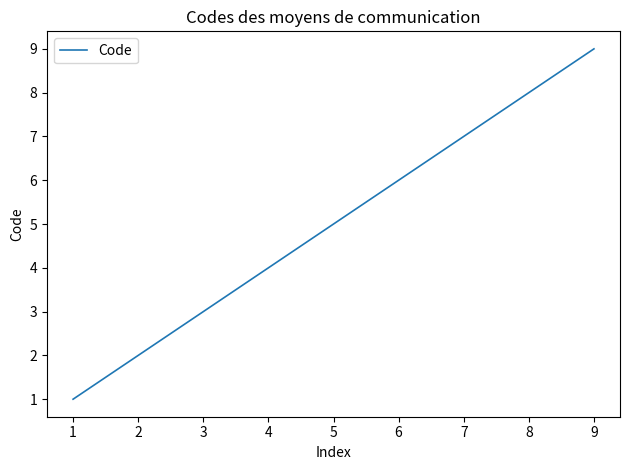

List the labels in order of value, largest first.

9, 8, 7, 6, 5, 4, 3, 2, 1